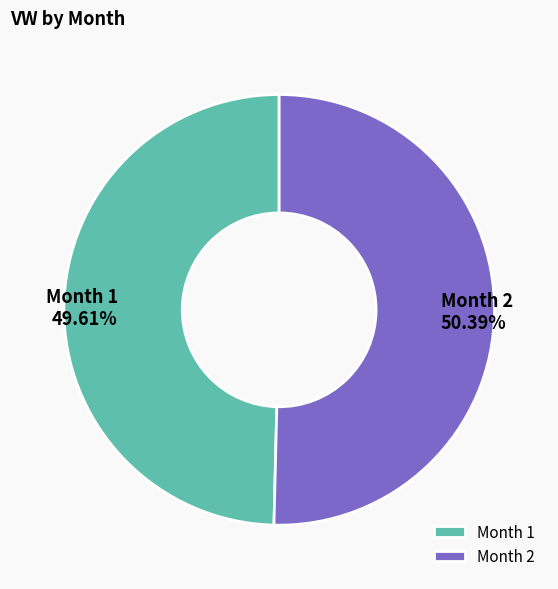

Does Month 2 account for over 50% of the chart?

Yes